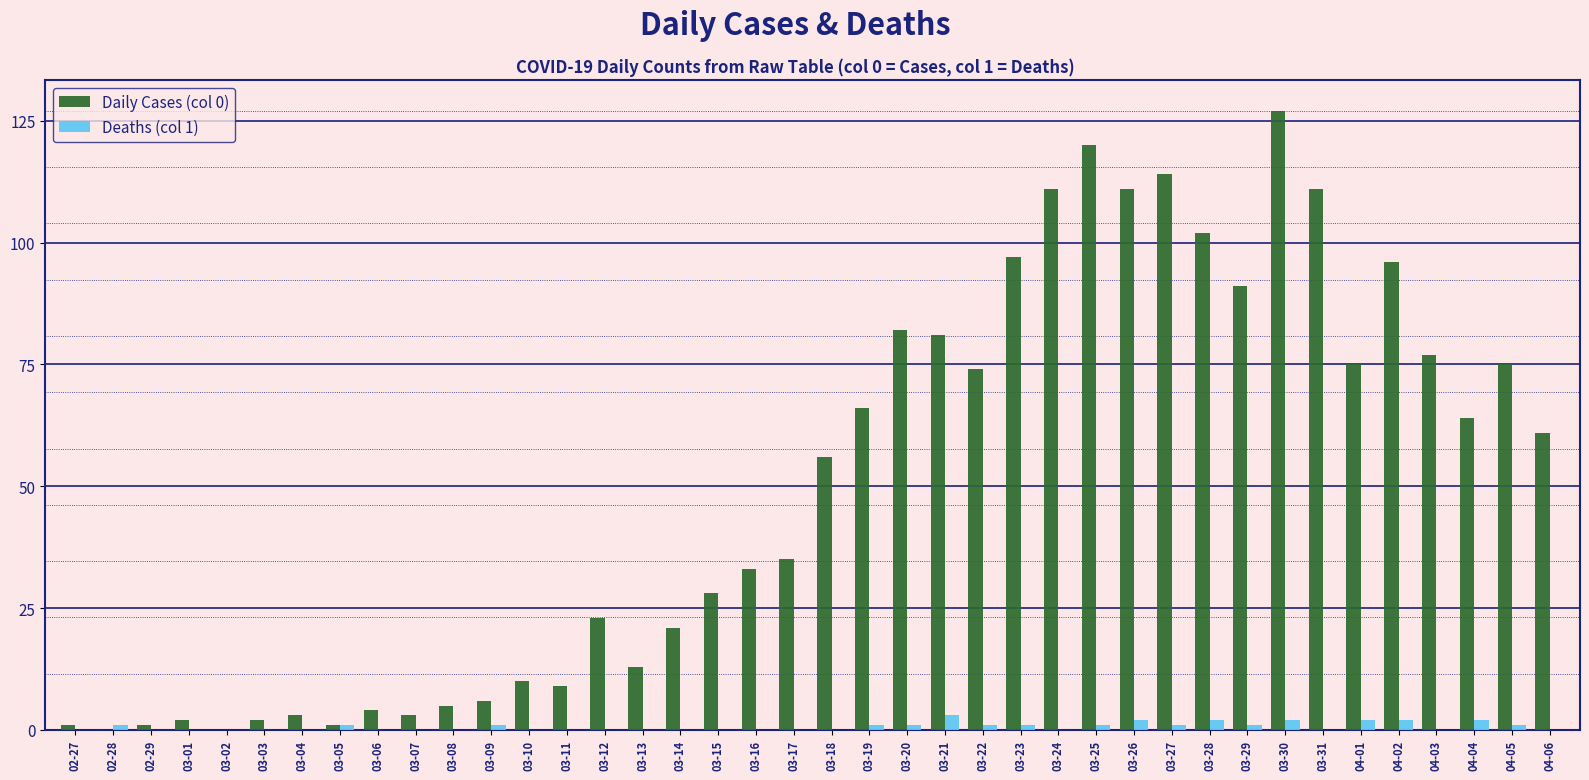

What is the maximum value shown in the chart?

127